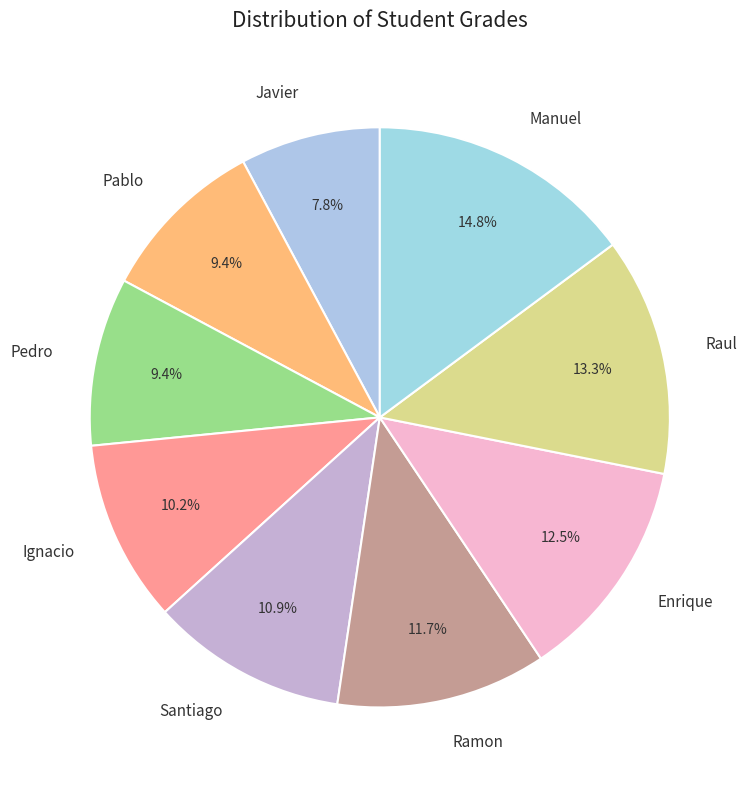

Does any single category account for the majority?

No